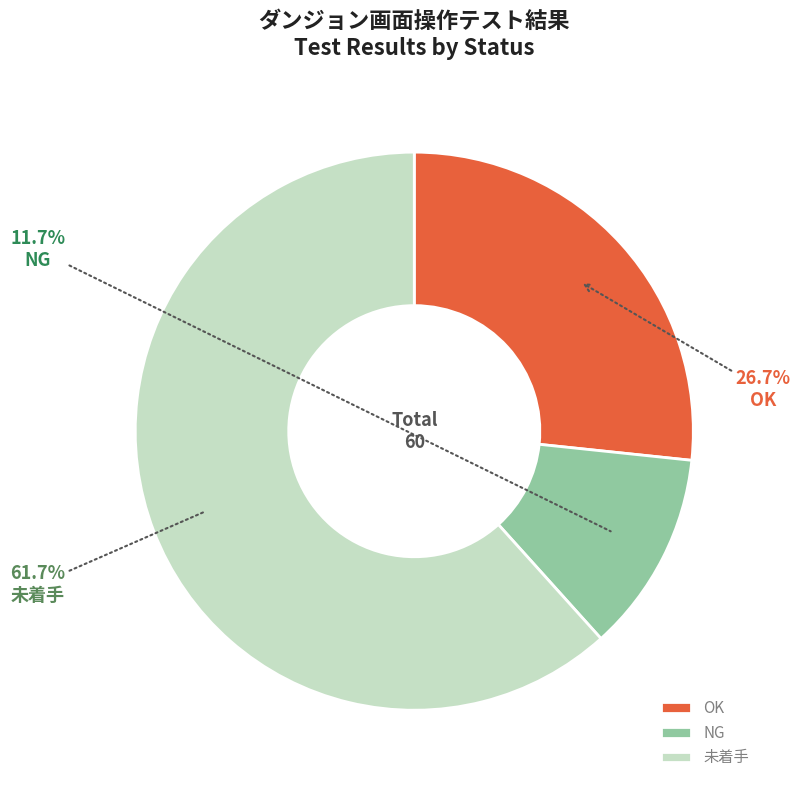

To the nearest percent, what portion does NG represent?

12%